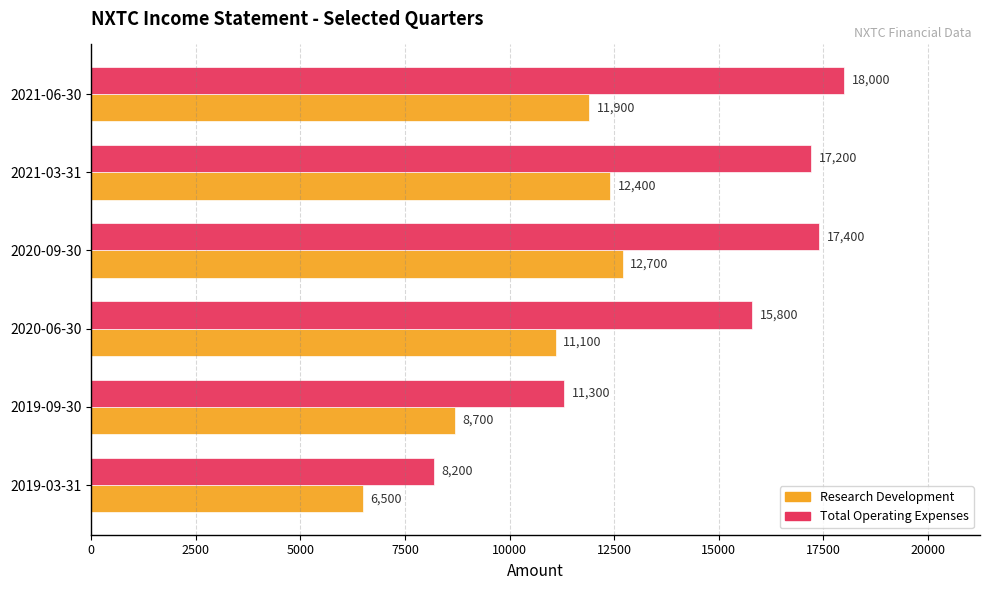

Is the value of Total Operating Expenses at 2019-03-31 greater than the value of Research Development at 2020-09-30?

No